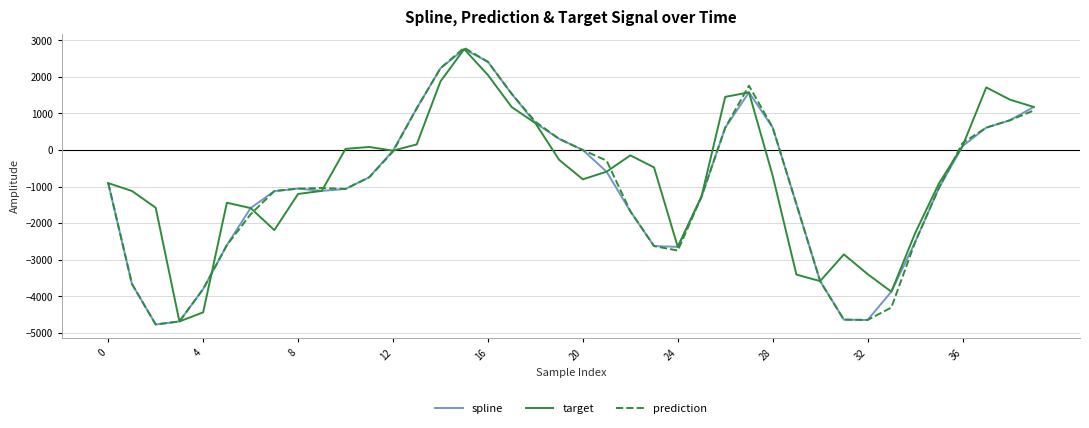

How many lines are shown in the chart?

3